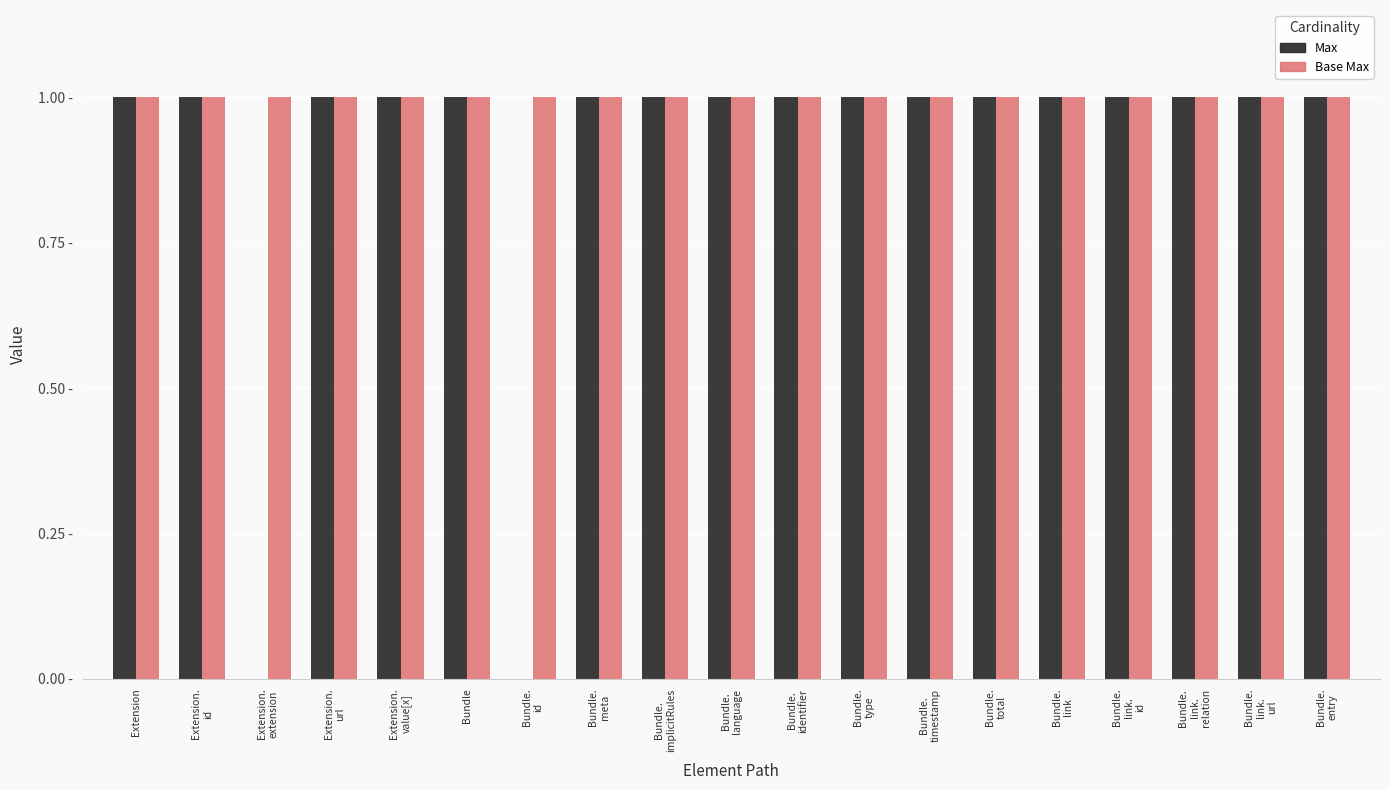

Are the bars grouped side by side (vs. stacked)?

Yes